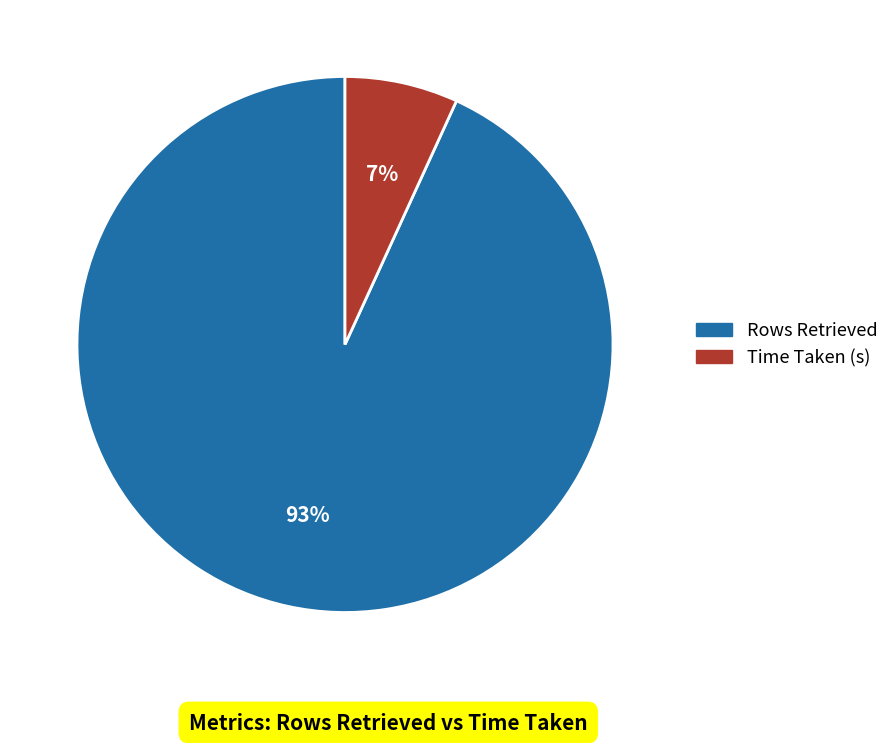

Is the sum of Rows Retrieved and Time Taken (s) greater than half?

Yes